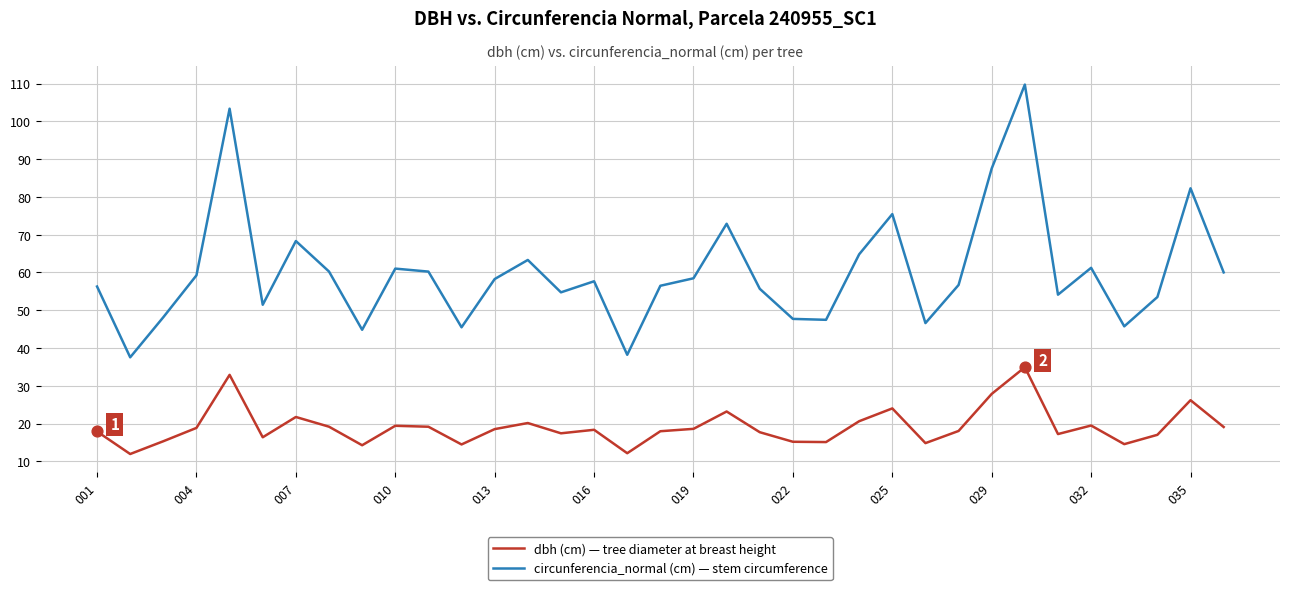

What is the greatest value displayed?

109.7